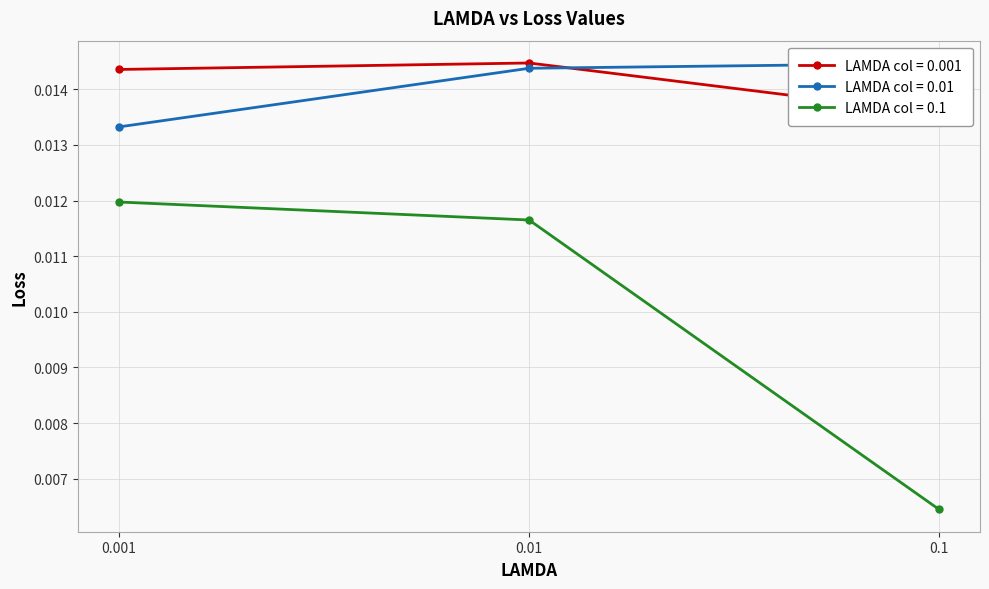

How many series are shown in this chart?

3